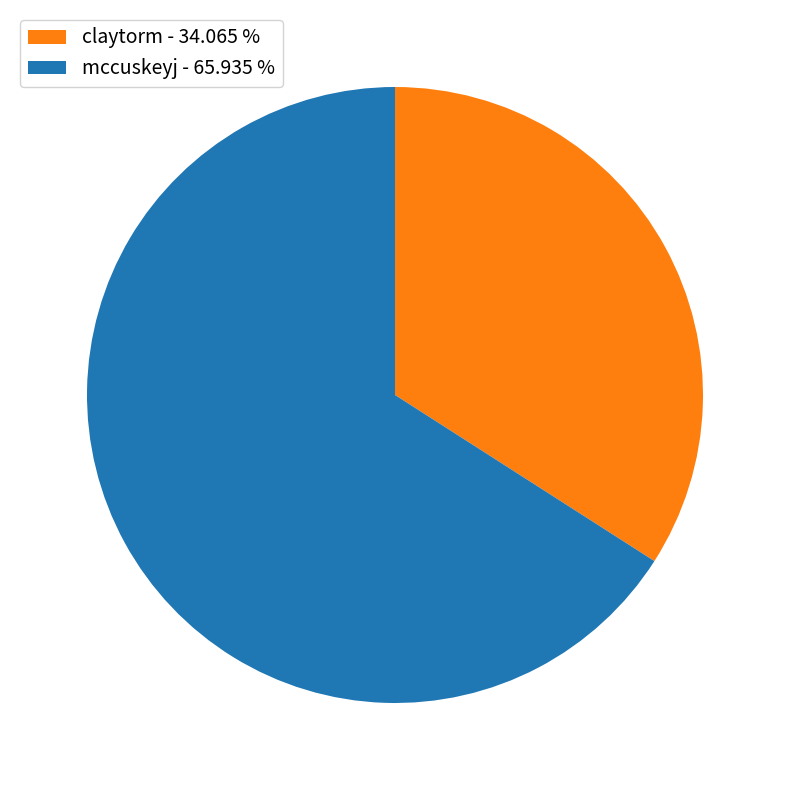

Is it true that claytorm is 34% of the pie?

True